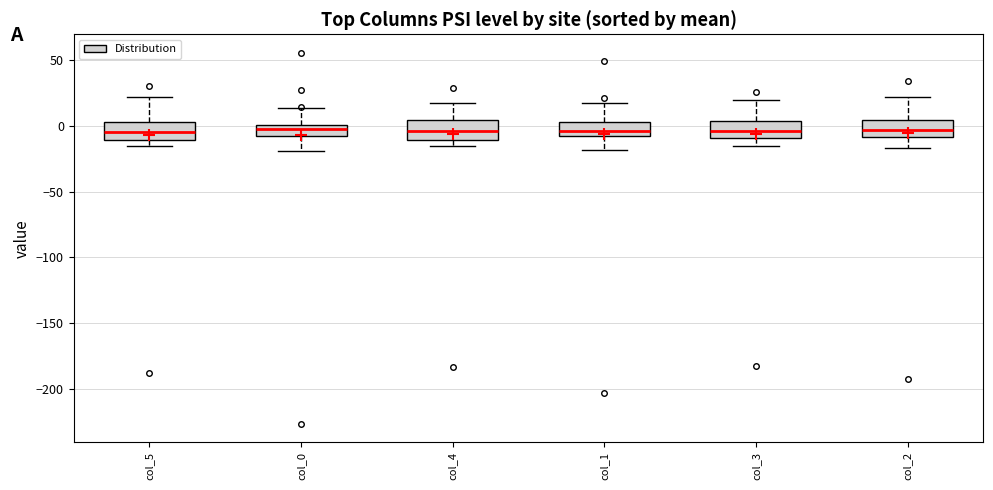

Where is the lower edge of the box for col_0 on the y-axis? The values are not printed on the chart, so give them approximately, as read against the axis.

-10